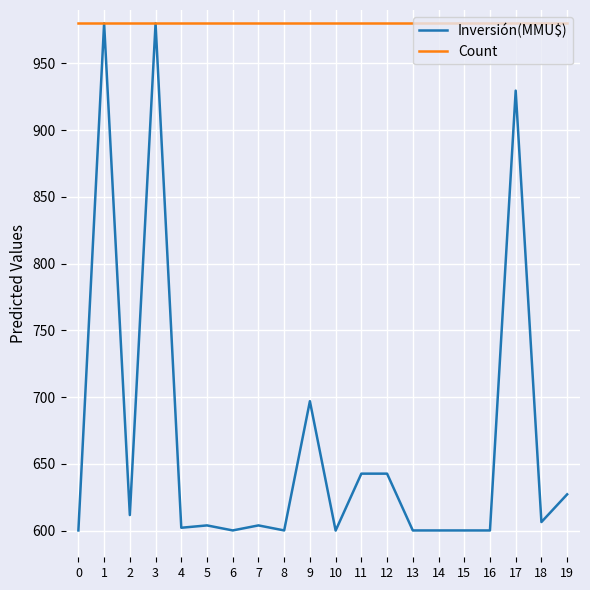

What is the greatest value displayed?

980.0